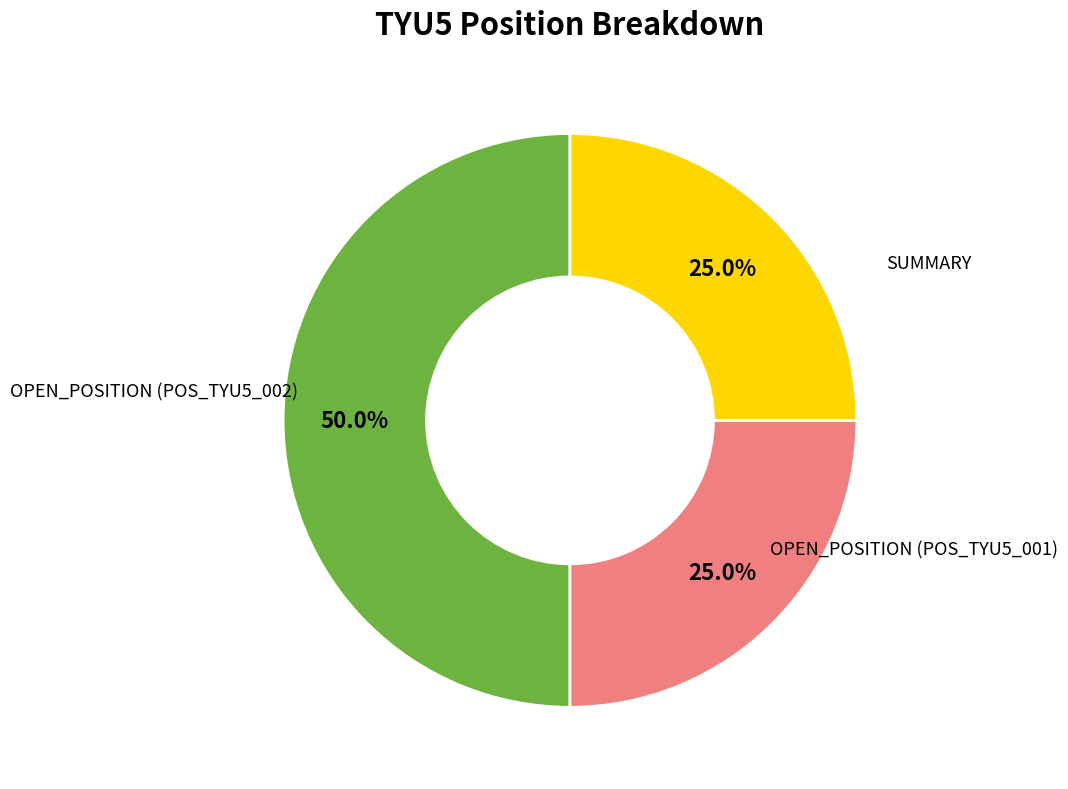

Count the number of slices in the pie.

3